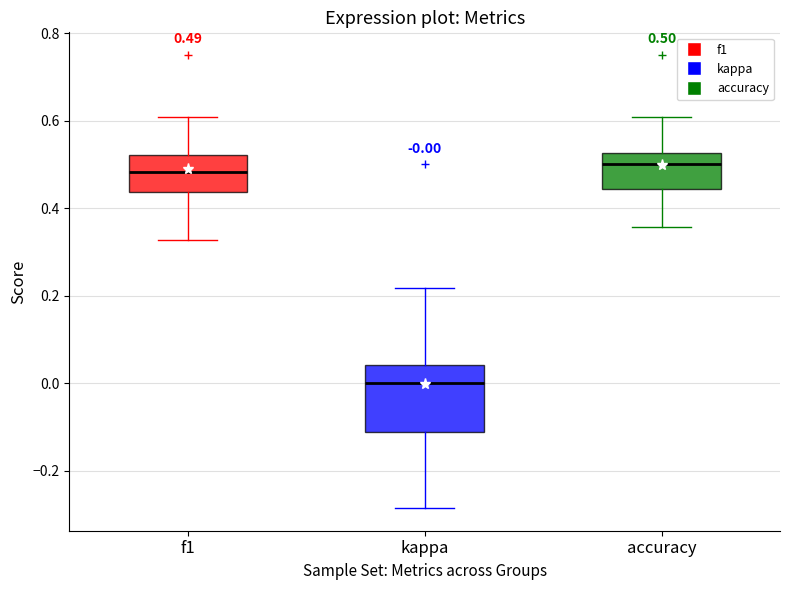

Which box's median line is the lowest?

kappa